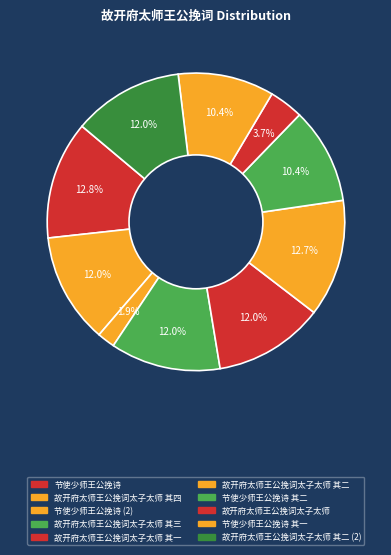

How many segments does this pie chart have?

10